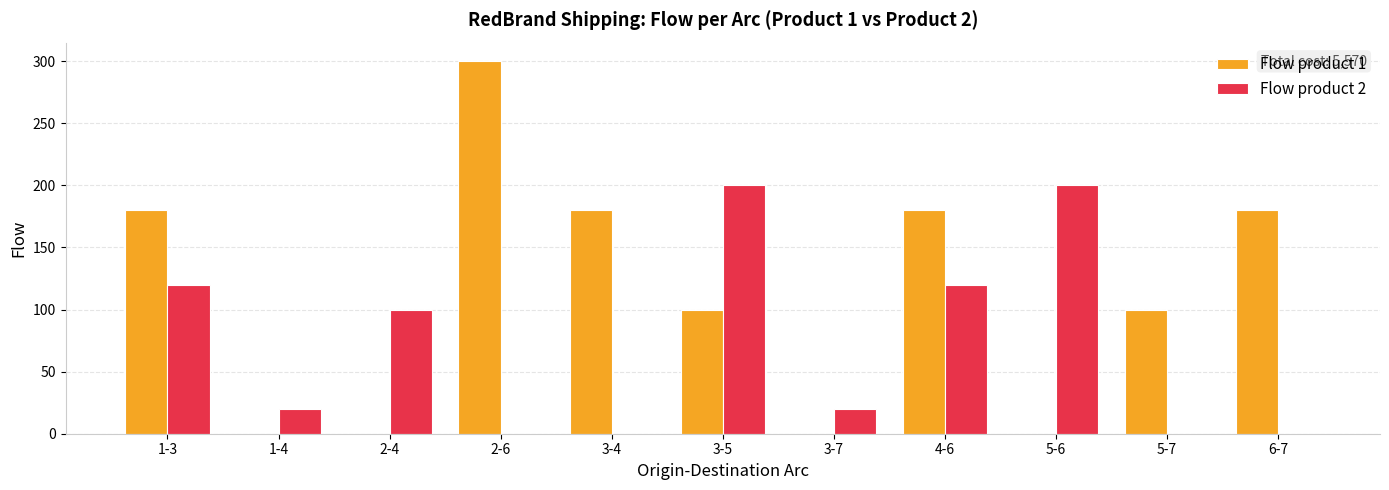

What is the maximum value shown in the chart?

300